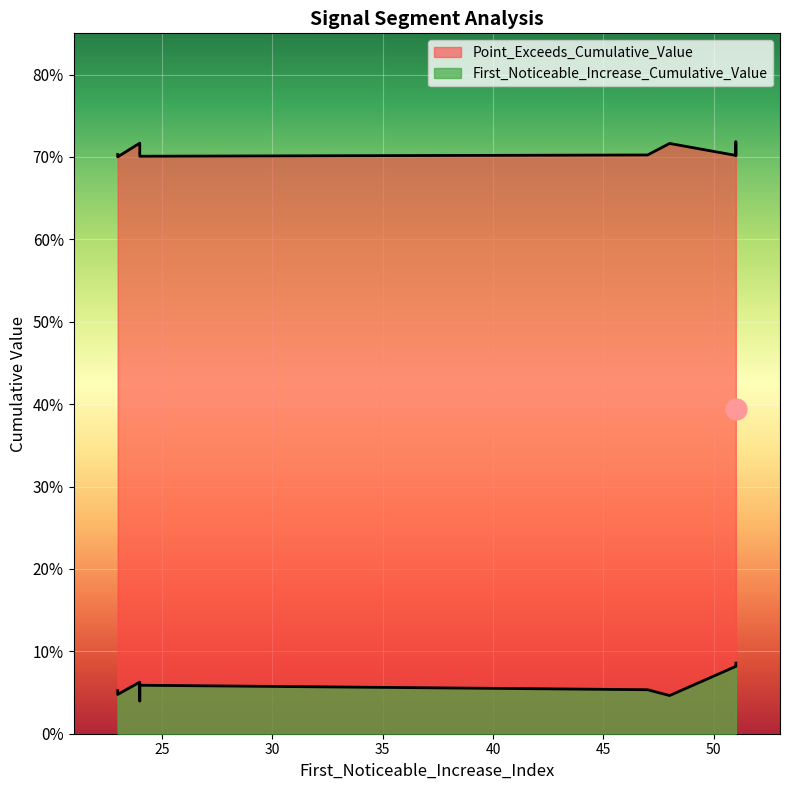

At how many categories does at least one series exceed 0?

10